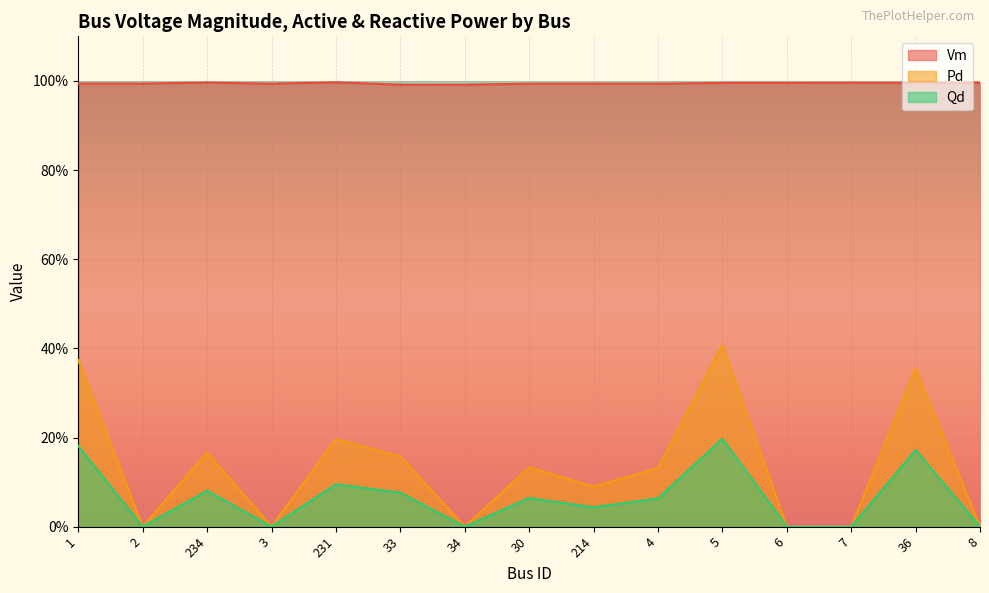

What is the highest value of the Pd series?

0.4